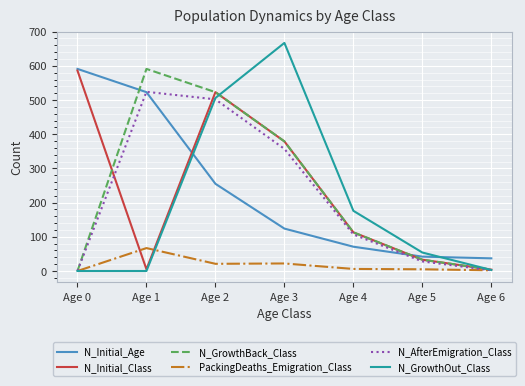

True or false: N_Initial_Age has more than 2 interior local peaks.

False